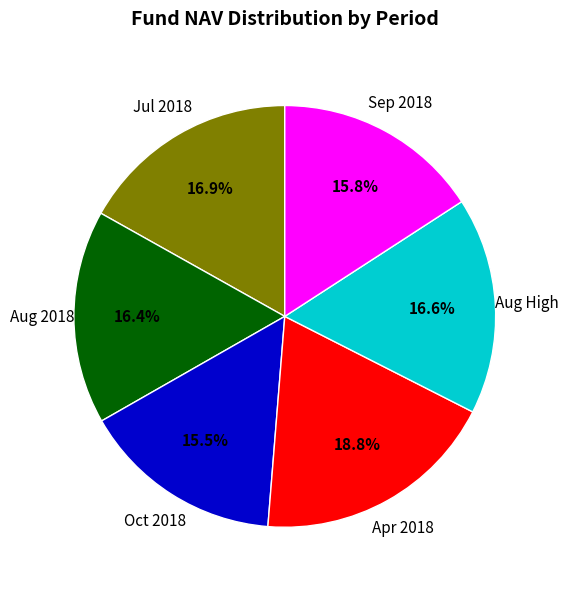

Is there a majority slice in this chart?

No